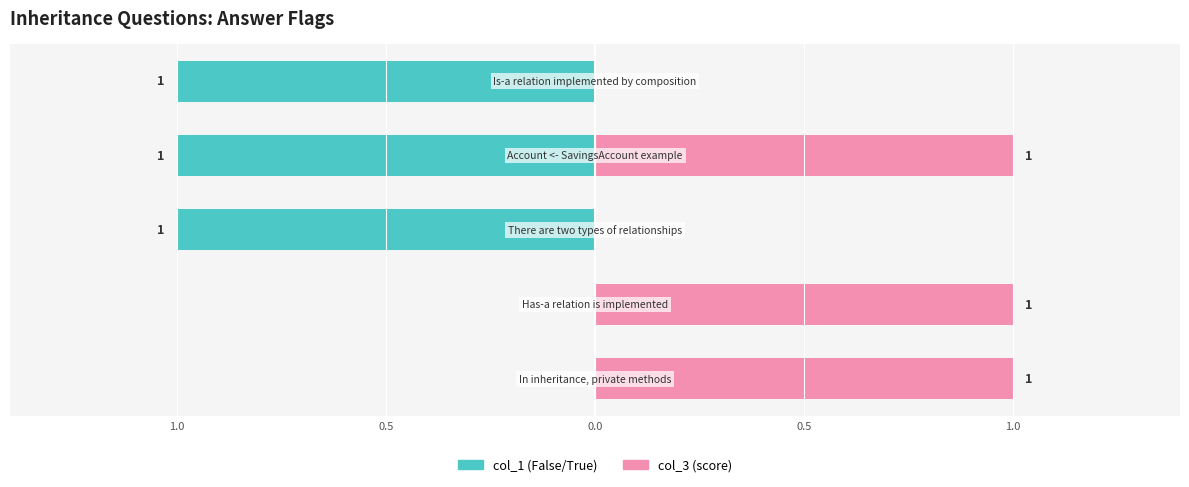

Rank the series by their average value, from highest to lowest.

col_3 (score), col_1 (False/True)